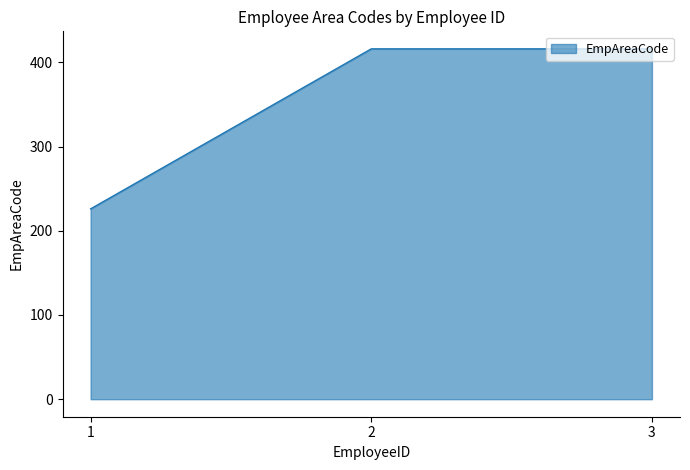

The chart shows a value of 104 at 3. True or false?

False